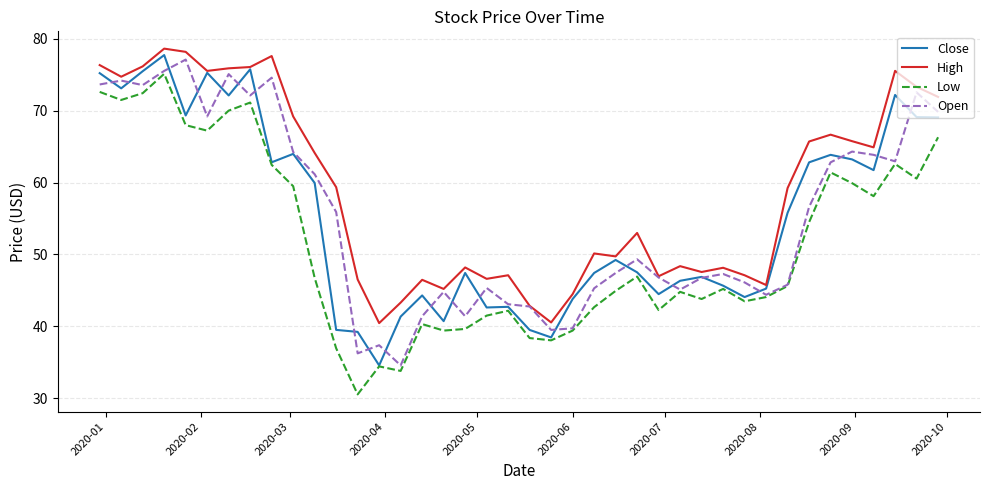

Which series has the largest total across all categories?

High